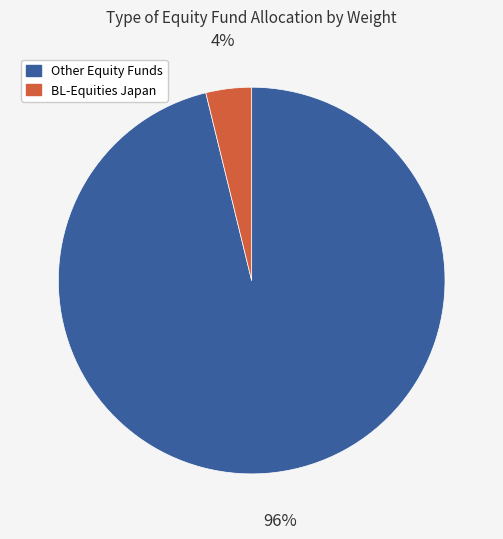

Is there any slice that represents more than half of the pie?

Yes